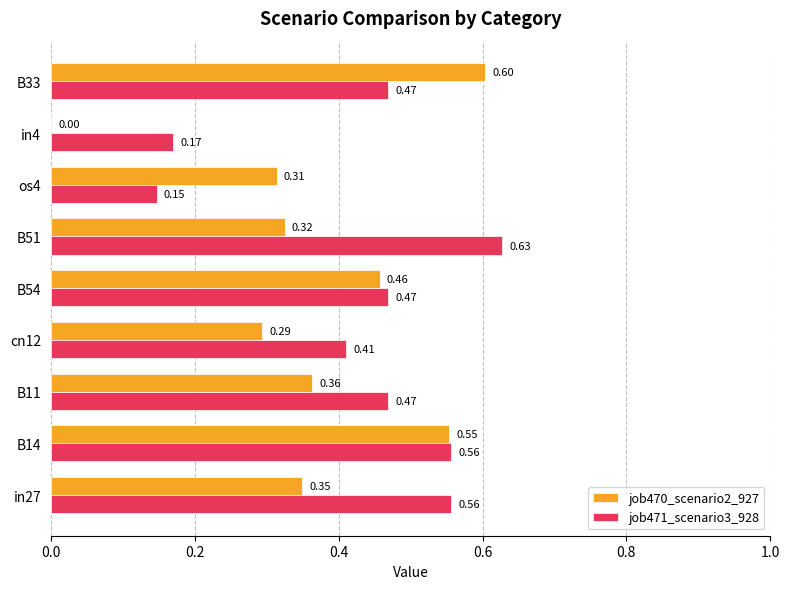

How many categories are shown in the chart?

9